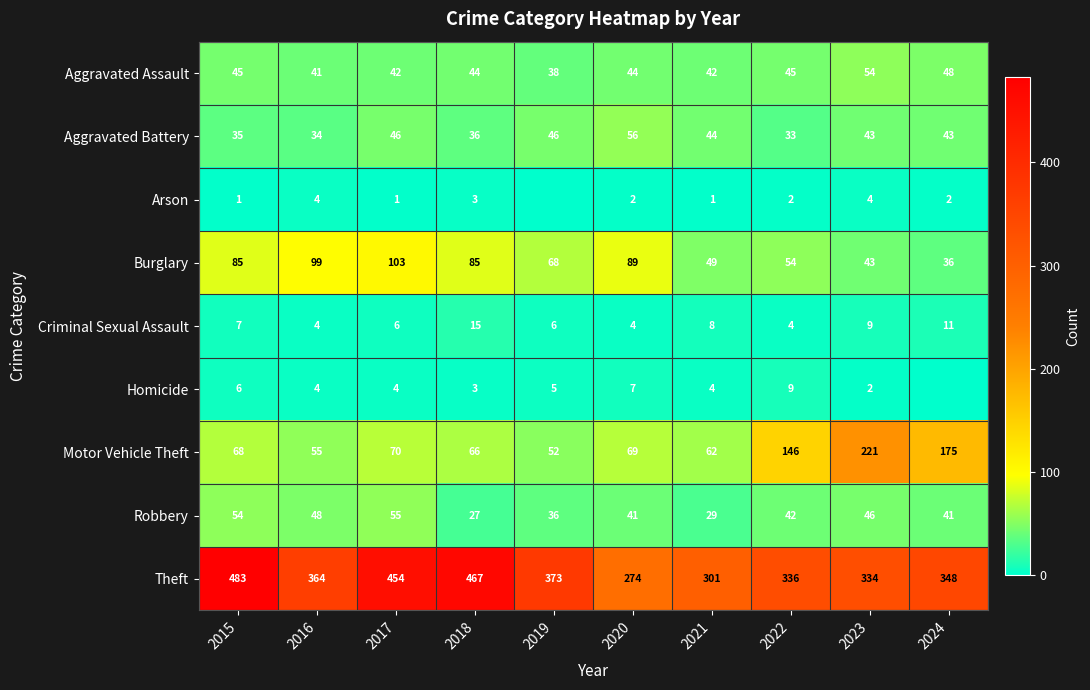

At which label does Aggravated Battery first exceed 43?

2017